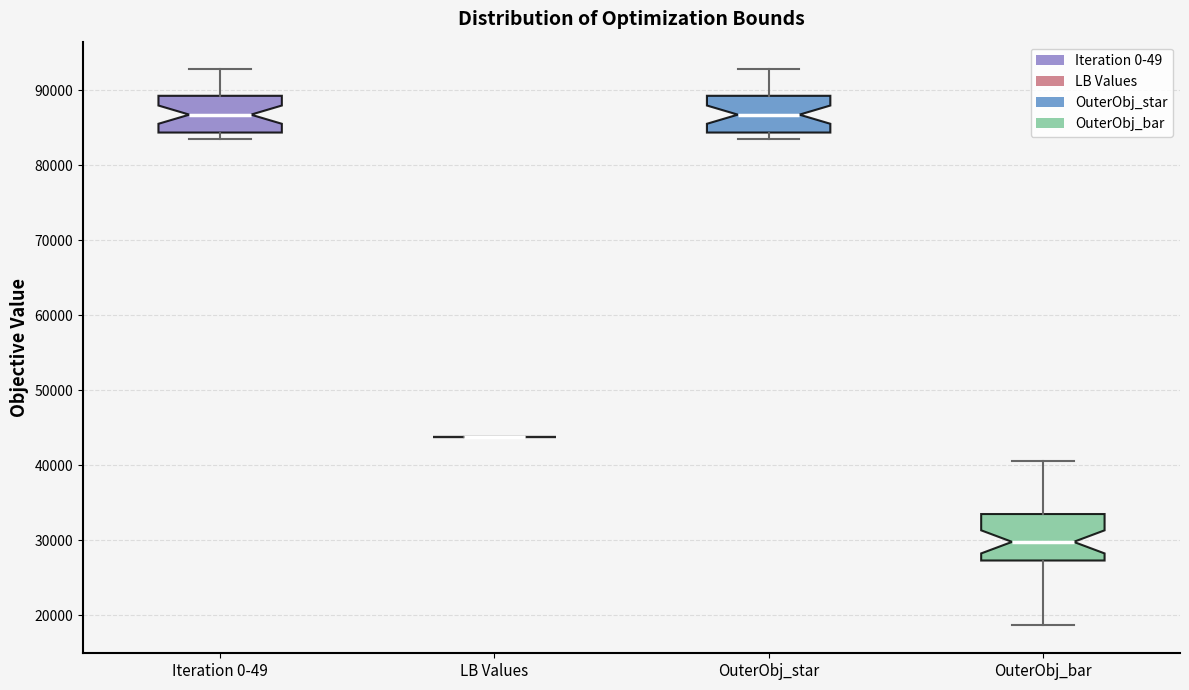

Where is the upper edge of the box for Iteration 0-49 on the y-axis? The values are not printed on the chart, so give them approximately, as read against the axis.

89000